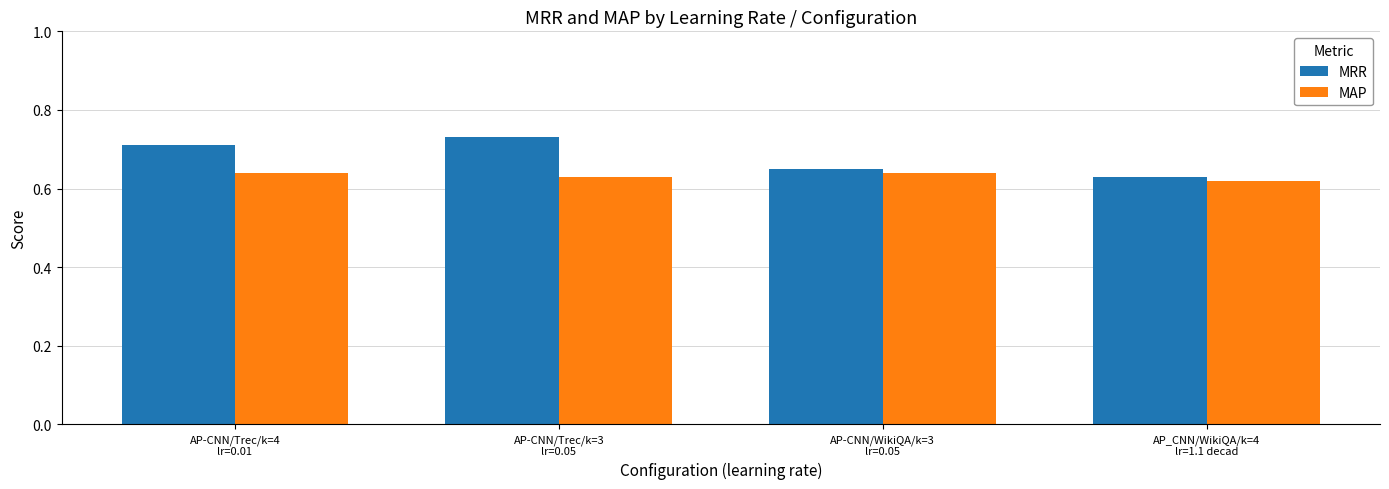

Where is MRR nearest to the value 0?

AP_CNN/WikiQA/k=4
lr=1.1 decad